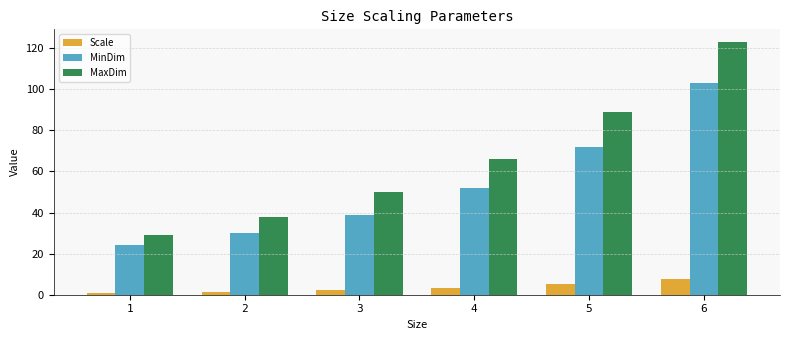

The value of MaxDim at 5 is 89.0. True or false?

True